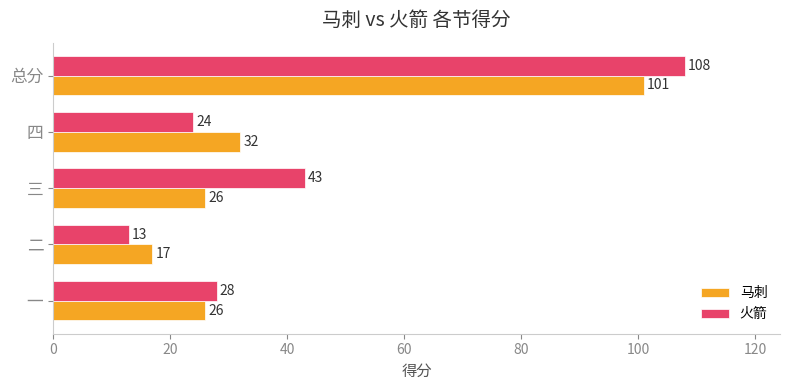

At 三, list the series in order from largest to smallest.

火箭, 马刺